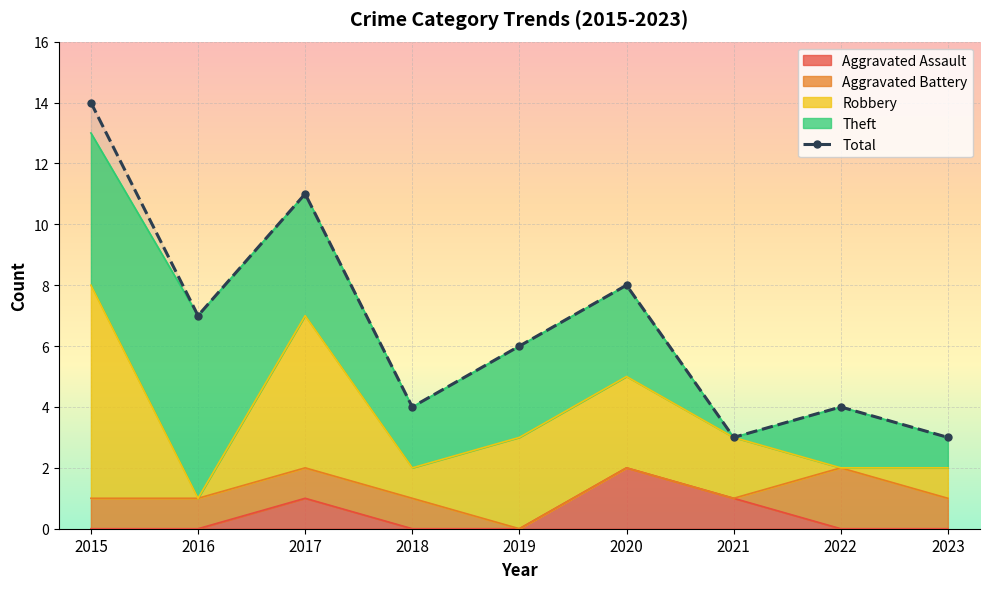

Is it true that the value at 2018 is 4?

True